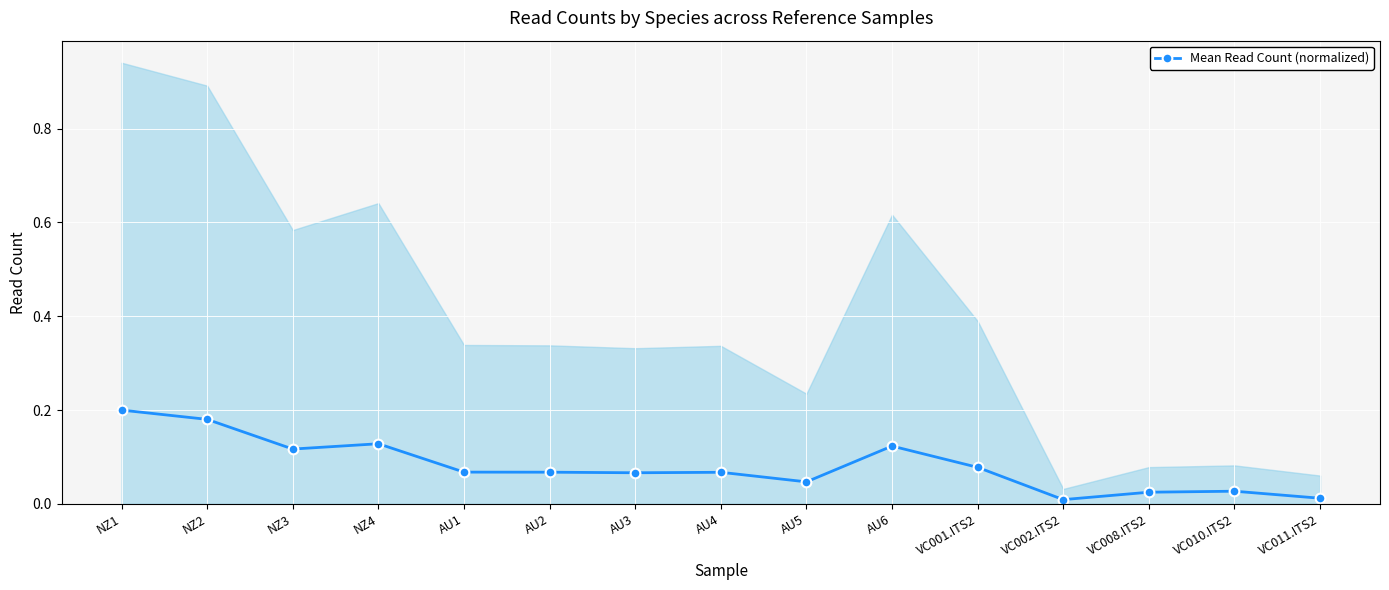

What is the average value?

0.1